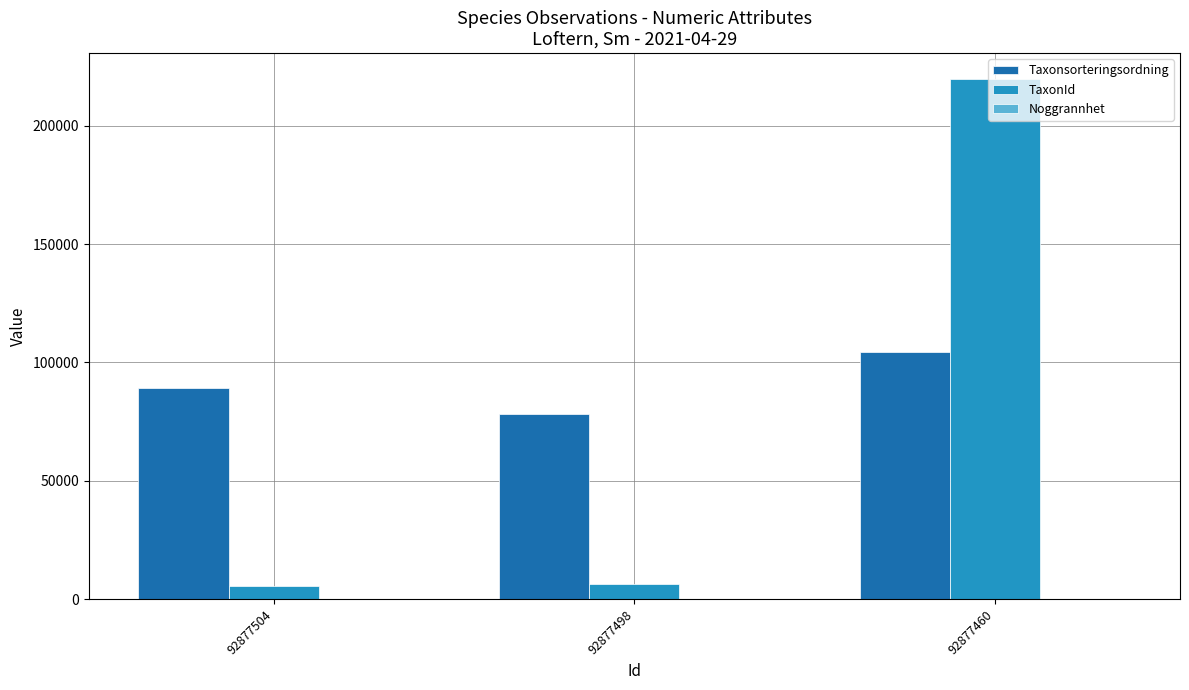

Which series has the largest total across all categories?

Taxonsorteringsordning